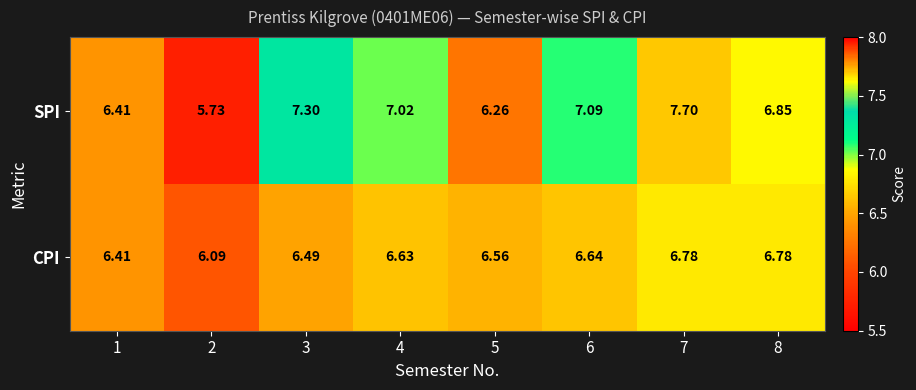

Which series has the largest range (max minus min)?

SPI